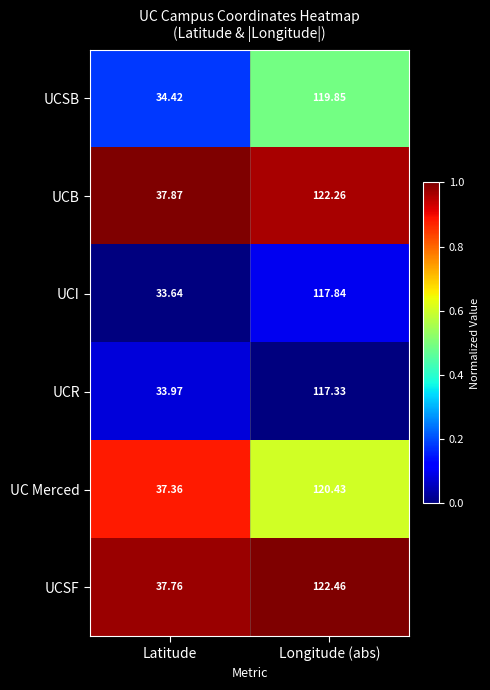

Rank the series at Latitude from lowest to highest value.

UCI, UCR, UCSB, UC Merced, UCSF, UCB